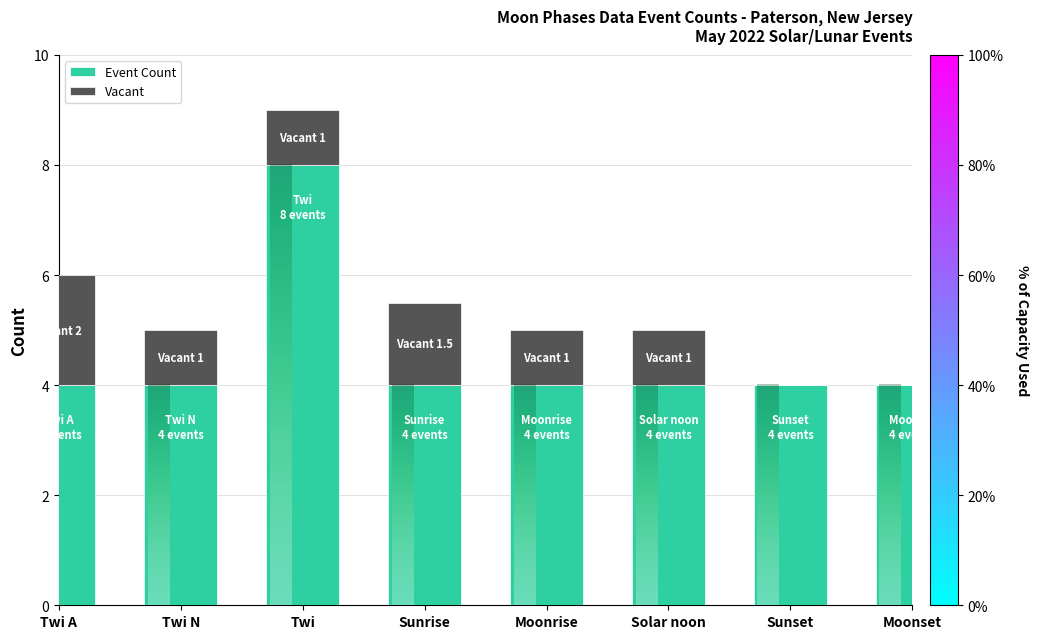

What is the sum of the Event Count values at Twi N and Sunset?

8.0